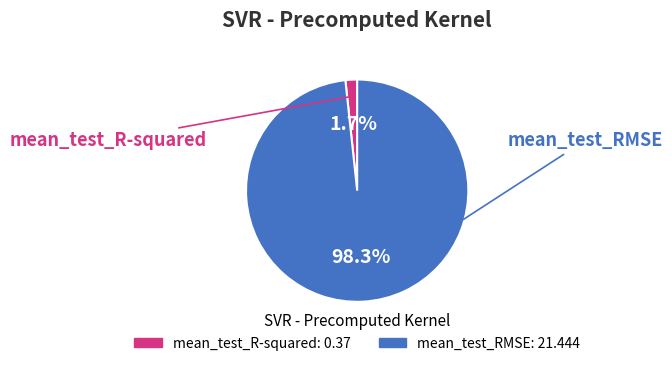

The mean_test_R-squared slice represents 2% of the pie. True or false?

True